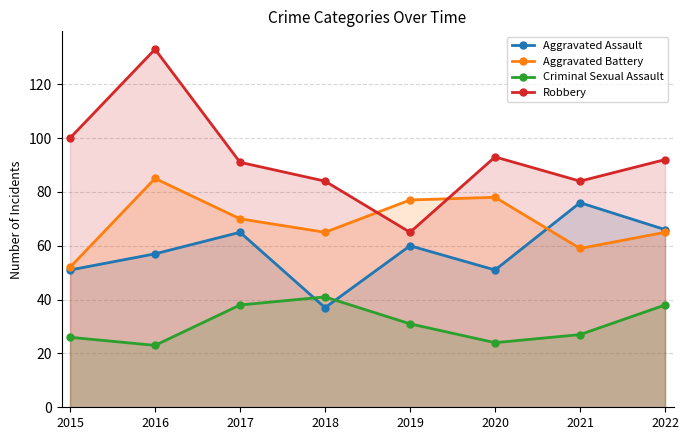

Read the Aggravated Assault value at 2022, to the nearest 5.

65